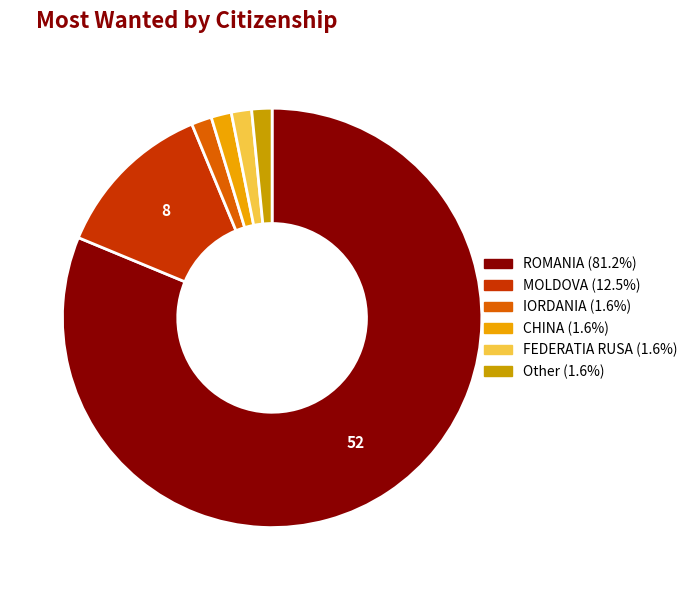

Which category accounts for the majority?

ROMANIA